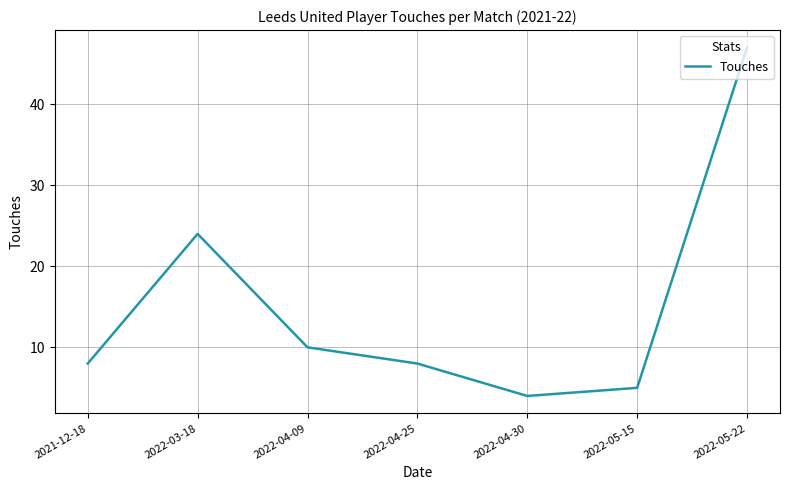

Reading right to left, transcribe all the data shown in this chart.

2022-05-22=47	2022-05-15=5	2022-04-30=4	2022-04-25=8	2022-04-09=10	2022-03-18=24	2021-12-18=8